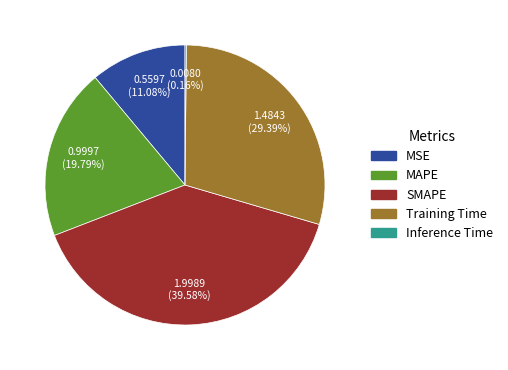

Does Training Time account for over 50% of the chart?

No